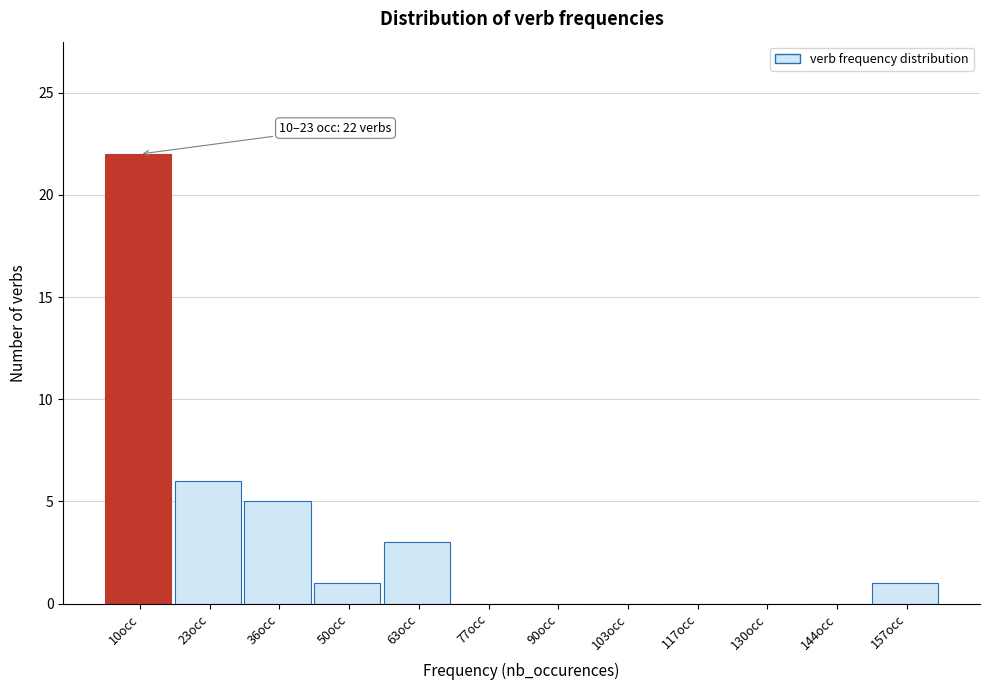

Reading left to right, transcribe all the data shown in this chart.

10occ=22	23occ=6	36occ=5	50occ=1	63occ=3	77occ=0	90occ=0	103occ=0	117occ=0	130occ=0	144occ=0	157occ=1